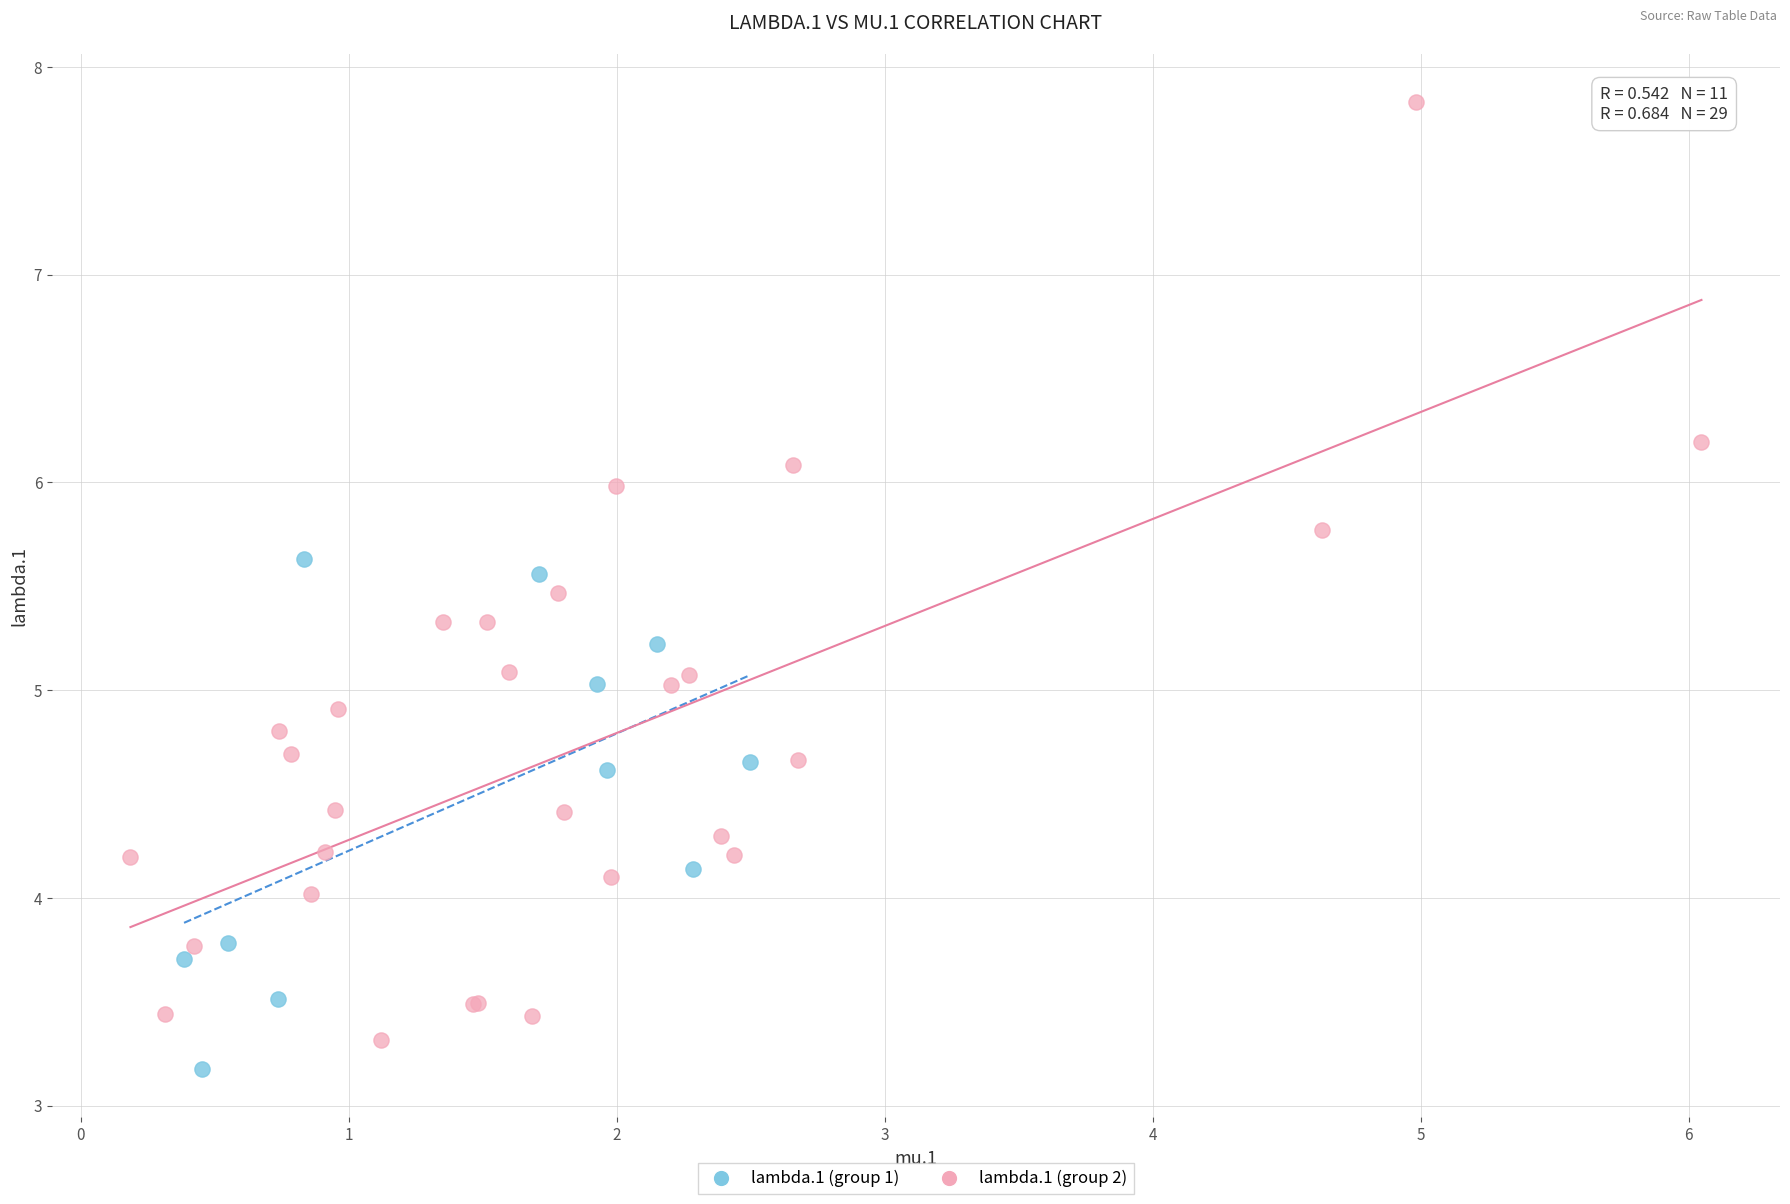

Which series reaches the maximum Y coordinate?

lambda.1 (group 2)